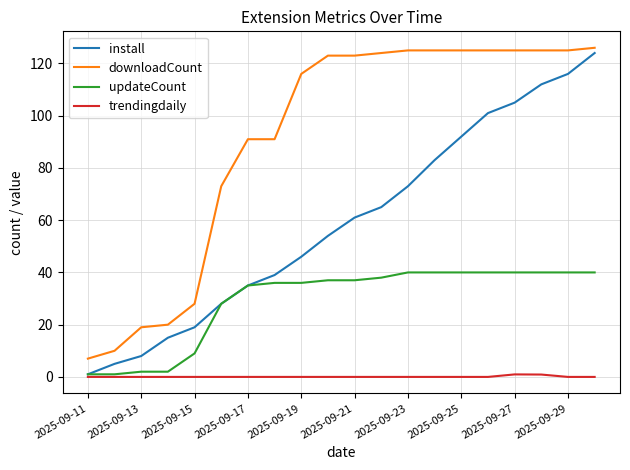

True or false: updateCount and downloadCount cross at least once.

False